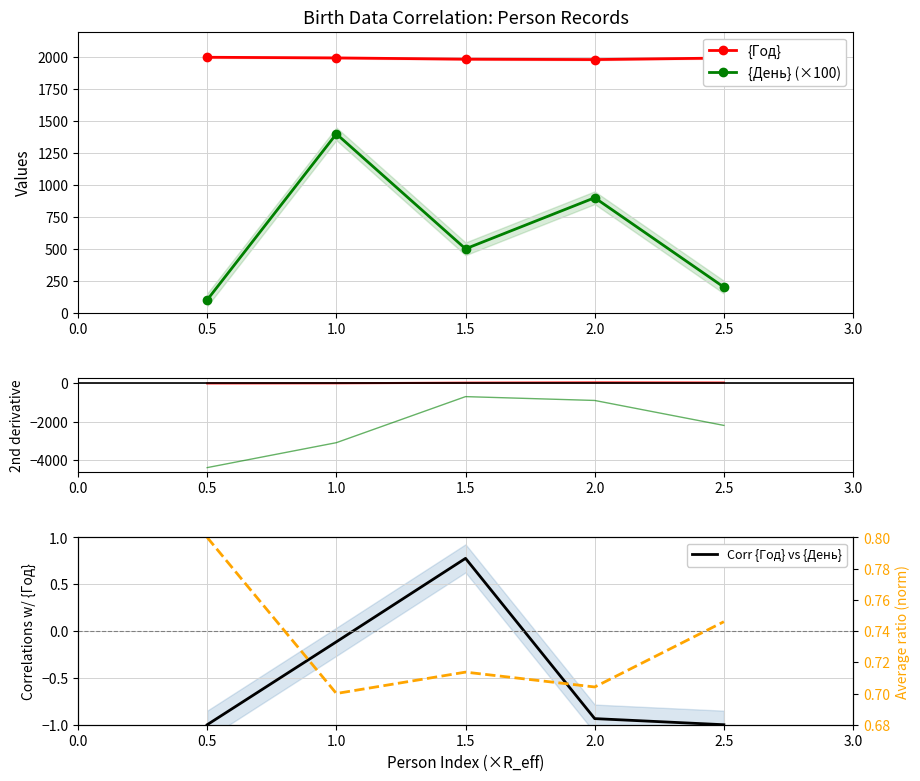

How many interior local peaks does the {День} (×100) series have?

2